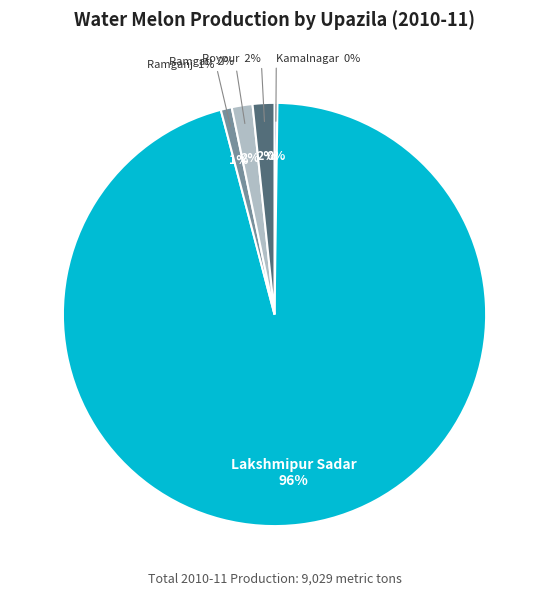

What is the change in value from Kamalnagar to Ramganj?

+56